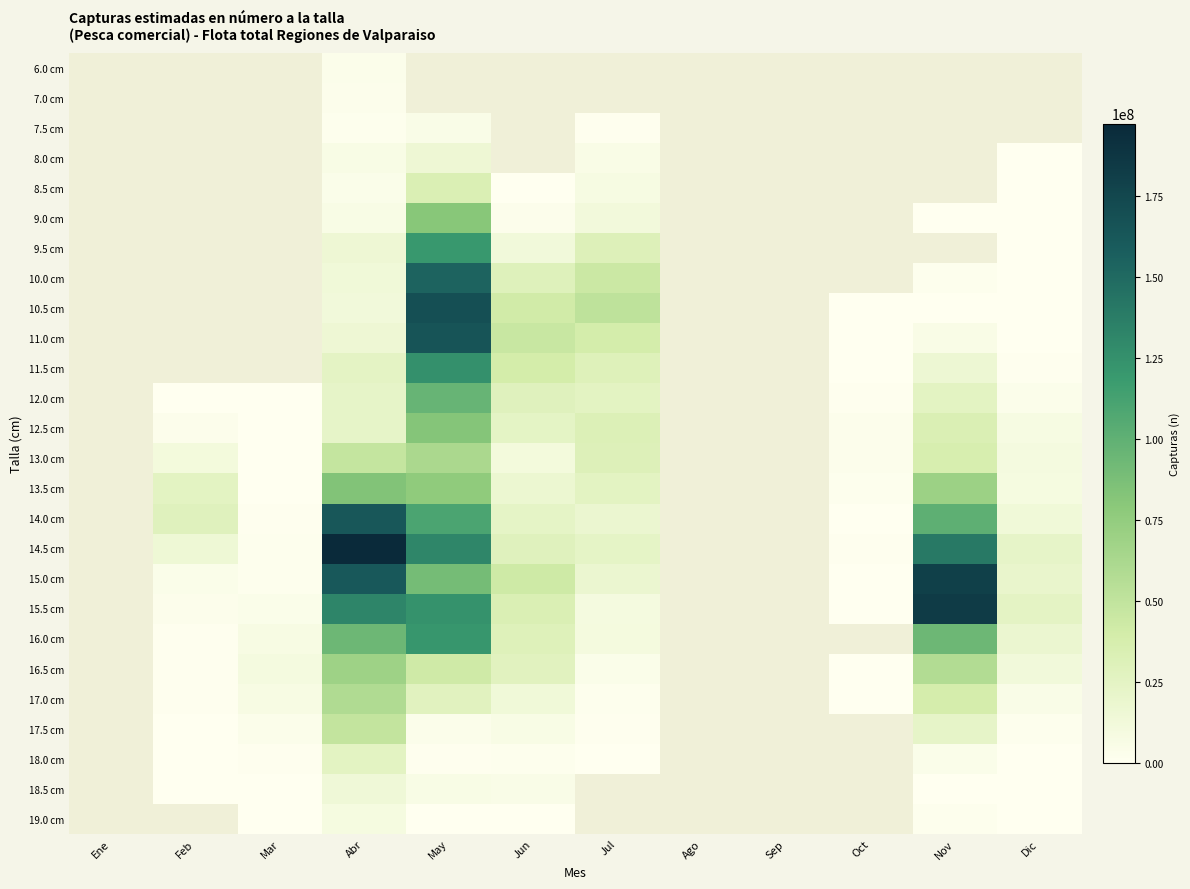

At Mar, list the series in order from smallest to largest.

18.5 cm, 18.0 cm, 17.5 cm, 17.0 cm, 6.0 cm, 7.0 cm, 7.5 cm, 8.0 cm, 8.5 cm, 9.0 cm, 9.5 cm, 10.0 cm, 10.5 cm, 11.0 cm, 11.5 cm, 12.0 cm, 12.5 cm, 19.0 cm, 13.0 cm, 13.5 cm, 14.0 cm, 14.5 cm, 15.0 cm, 15.5 cm, 16.0 cm, 16.5 cm